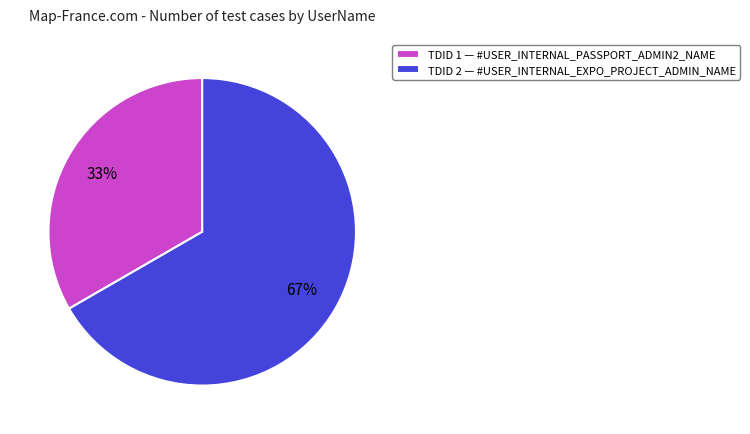

How many slices are in this pie chart?

2